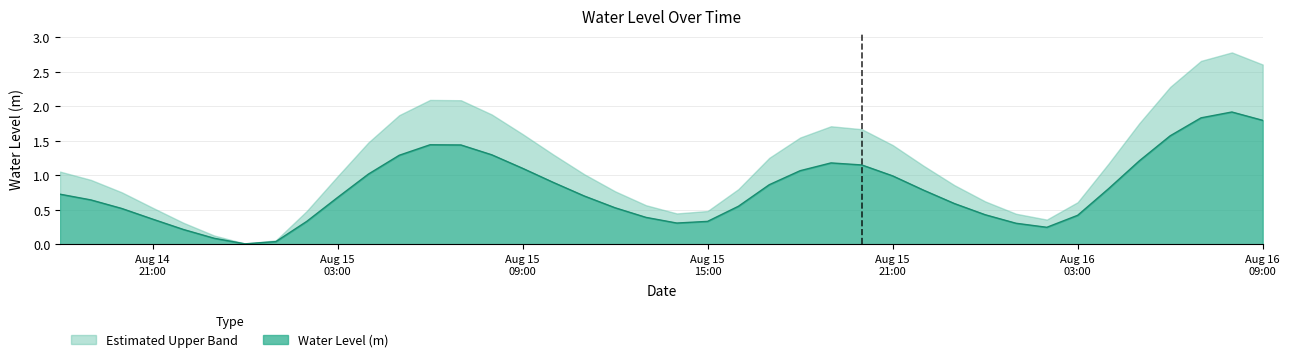

Rank the categories by value from lowest to highest.

2024-08-15 00:00:00, 2024-08-15 01:00:00, 2024-08-14 23:00:00, 2024-08-14 22:00:00, 2024-08-16 02:00:00, 2024-08-16 01:00:00, 2024-08-15 14:00:00, 2024-08-15 02:00:00, 2024-08-15 15:00:00, 2024-08-14 21:00:00, 2024-08-15 13:00:00, 2024-08-16 03:00:00, 2024-08-16 00:00:00, 2024-08-14 20:00:00, 2024-08-15 12:00:00, 2024-08-15 16:00:00, 2024-08-15 23:00:00, 2024-08-14 19:00:00, 2024-08-15 03:00:00, 2024-08-15 11:00:00, 2024-08-14 18:00:00, 2024-08-15 22:00:00, 2024-08-16 04:00:00, 2024-08-15 17:00:00, 2024-08-15 10:00:00, 2024-08-15 21:00:00, 2024-08-15 04:00:00, 2024-08-15 18:00:00, 2024-08-15 09:00:00, 2024-08-15 20:00:00, 2024-08-15 19:00:00, 2024-08-16 05:00:00, 2024-08-15 05:00:00, 2024-08-15 08:00:00, 2024-08-15 07:00:00, 2024-08-15 06:00:00, 2024-08-16 06:00:00, 2024-08-16 09:00:00, 2024-08-16 07:00:00, 2024-08-16 08:00:00